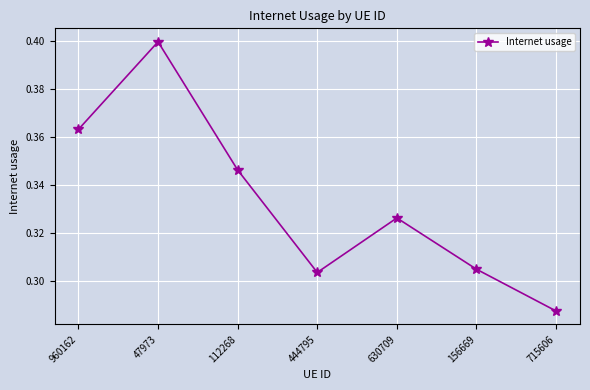

At which category does the data reach its first local peak?

47973